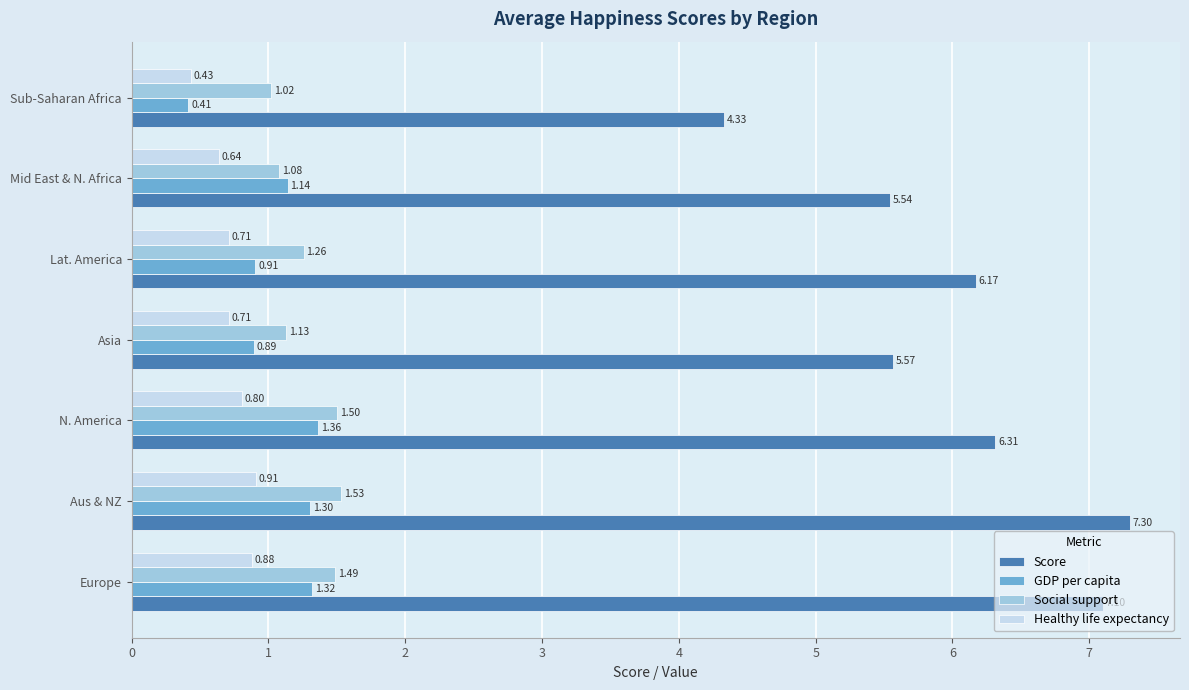

Which series has the widest spread of values?

Score